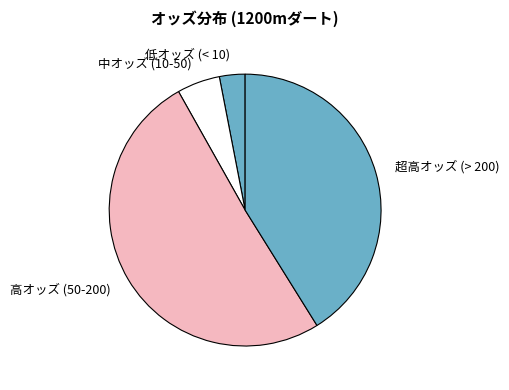

What is the smallest slice in the pie chart?

低オッズ (< 10)